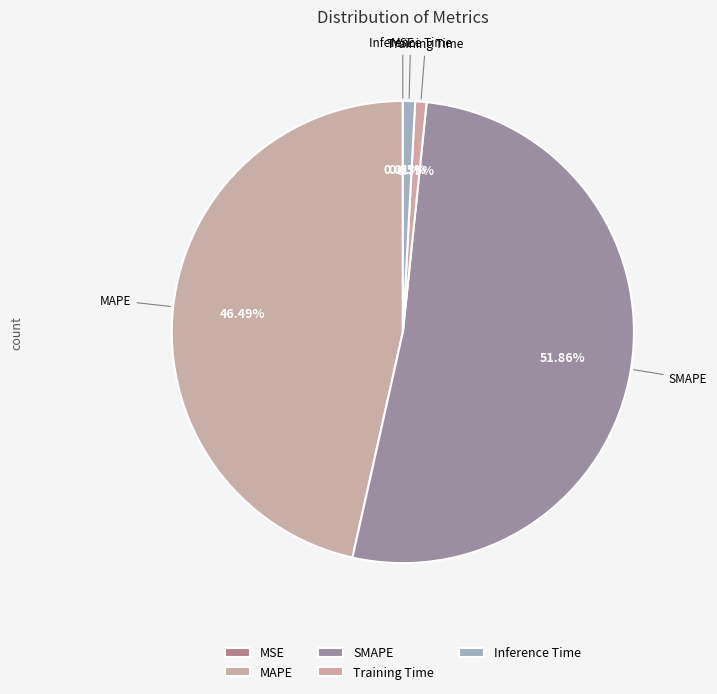

Combined, do Inference Time and SMAPE account for over 50%?

Yes